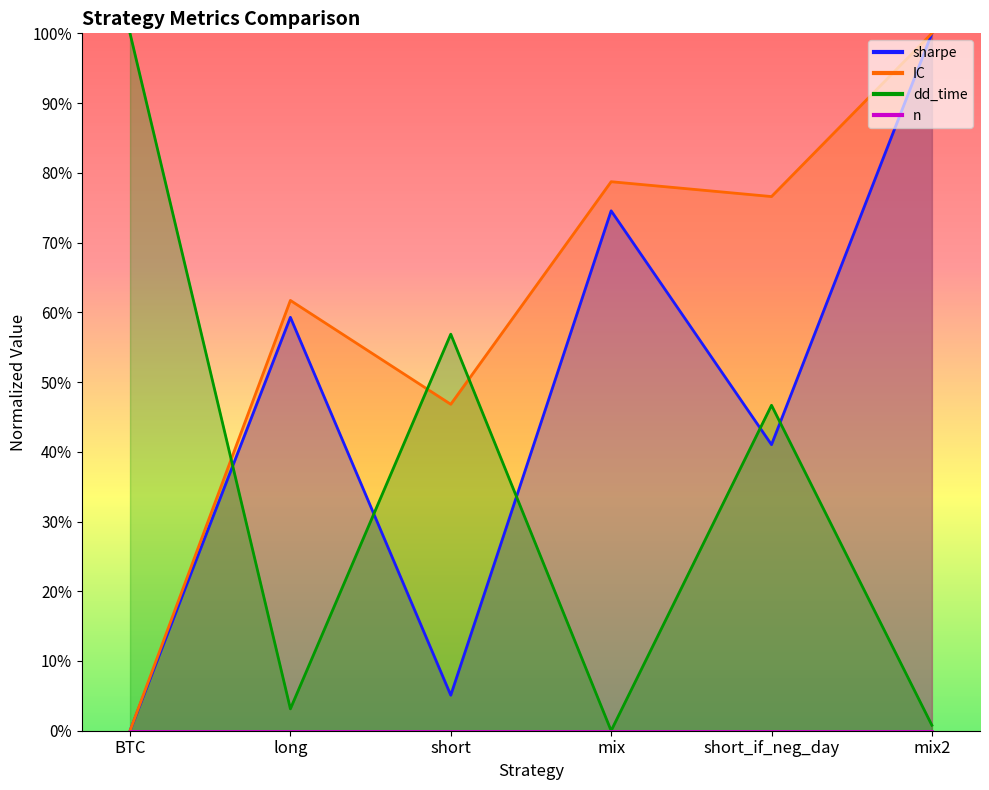

The dd_time series shows 0.0 at mix2. True or false?

False